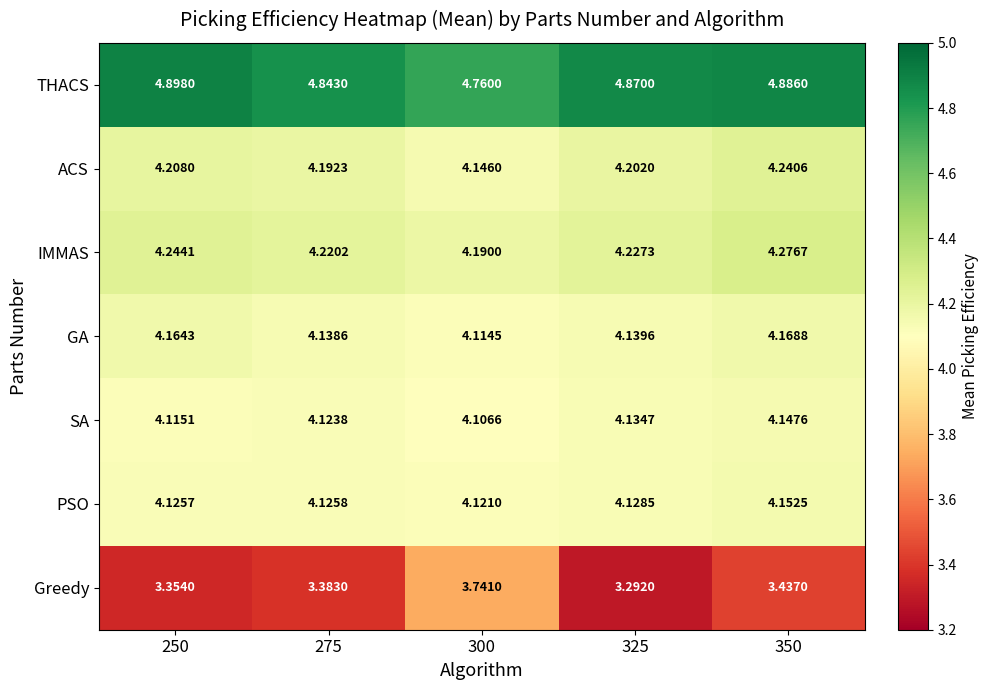

Rank the series by their maximum value, from lowest to highest.

Greedy, SA, PSO, GA, ACS, IMMAS, THACS